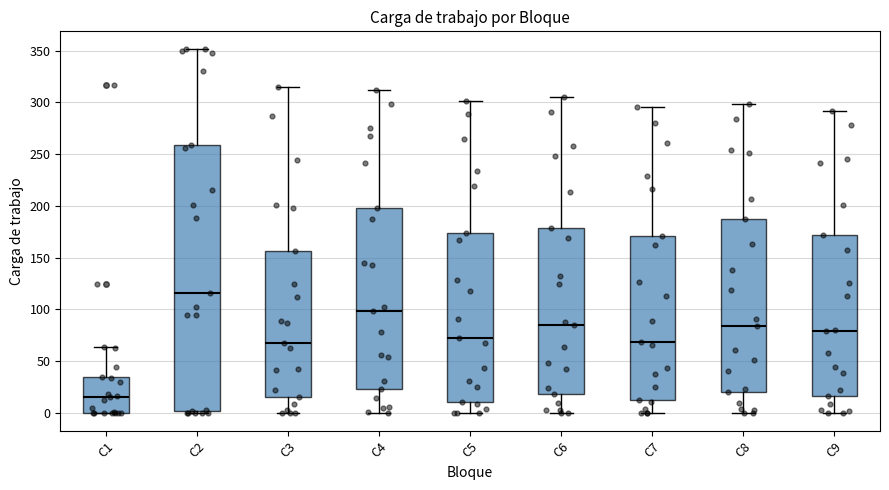

Reading left to right, transcribe this box plot: for each box, give where its median line is, the range the box spans, and where its two whiskers end, as read against the y-axis. The values are not printed on the chart, so give them approximately, as read against the axis.

C1: median 15, box 0 to 35, whiskers 0 to 65
C2: median 115, box 0 to 260, whiskers 0 (just below the box's lower edge) to 350
C3: median 65, box 15 to 155, whiskers 0 to 315
C4: median 100, box 25 to 200, whiskers 0 to 310
C5: median 70, box 10 to 175, whiskers 0 to 300
C6: median 85, box 20 to 180, whiskers 0 to 305
C7: median 70, box 10 to 170, whiskers 0 to 295
C8: median 85, box 20 to 185, whiskers 0 to 300
C9: median 80, box 15 to 170, whiskers 0 to 290